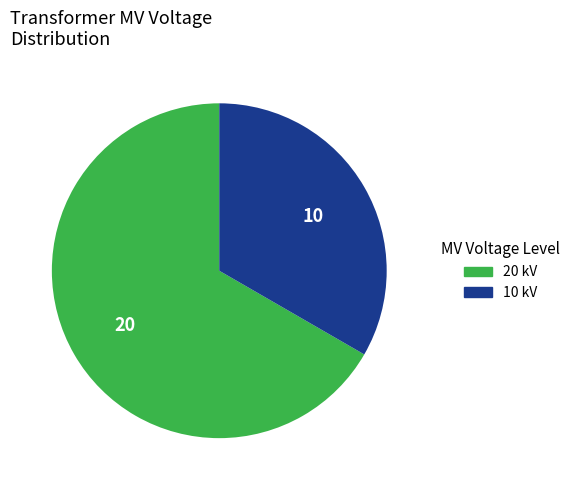

Is there any slice that represents more than half of the pie?

Yes